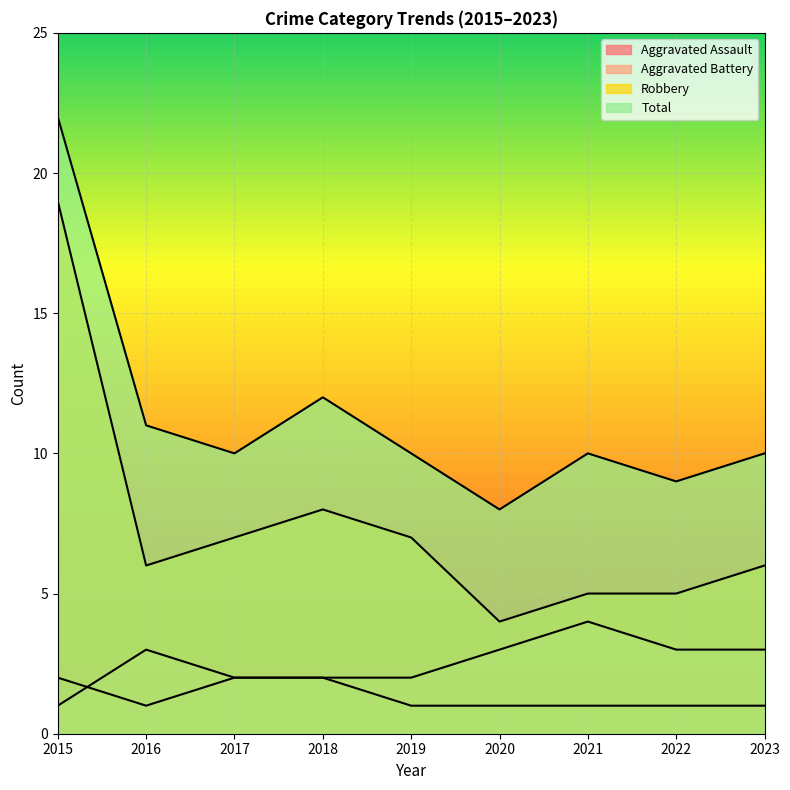

Is the value of Aggravated Assault at 2022 greater than the value of Total at 2023?

No